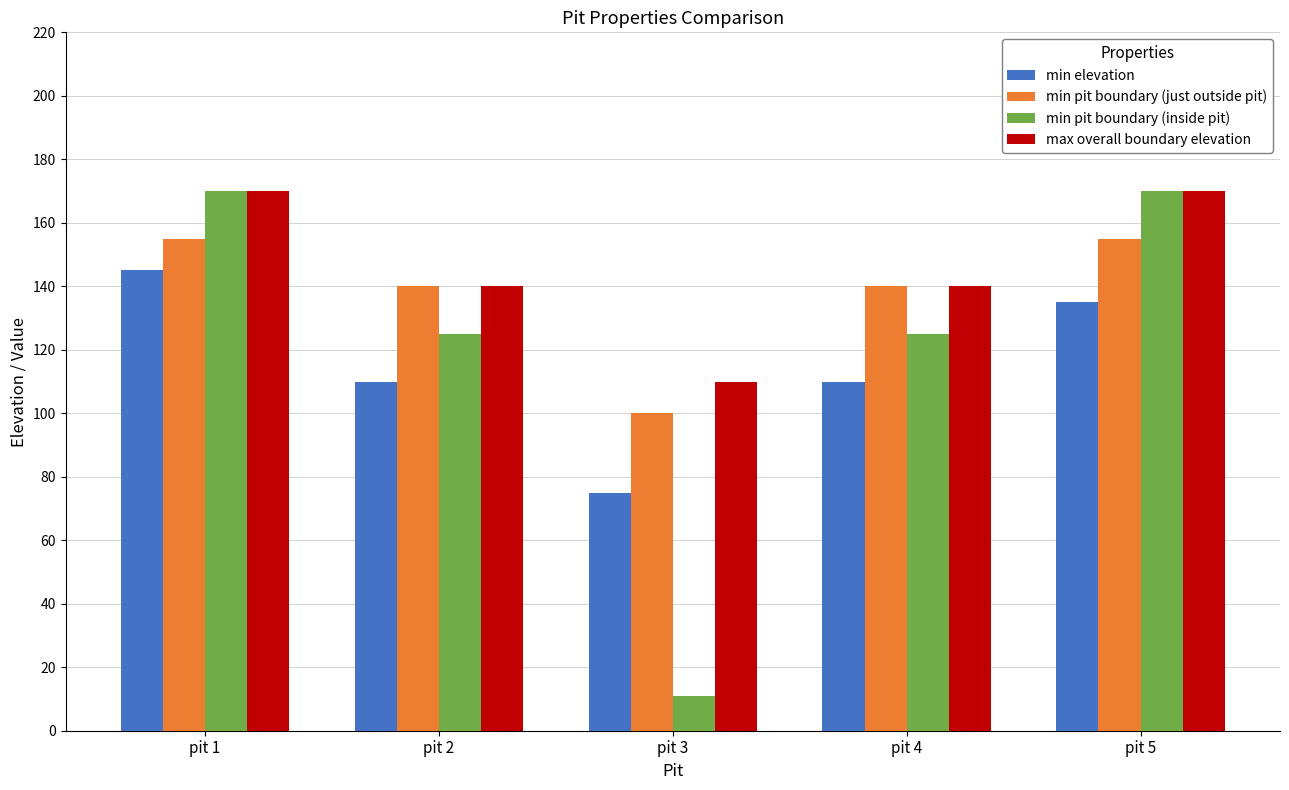

How many distinct data groups are displayed?

4